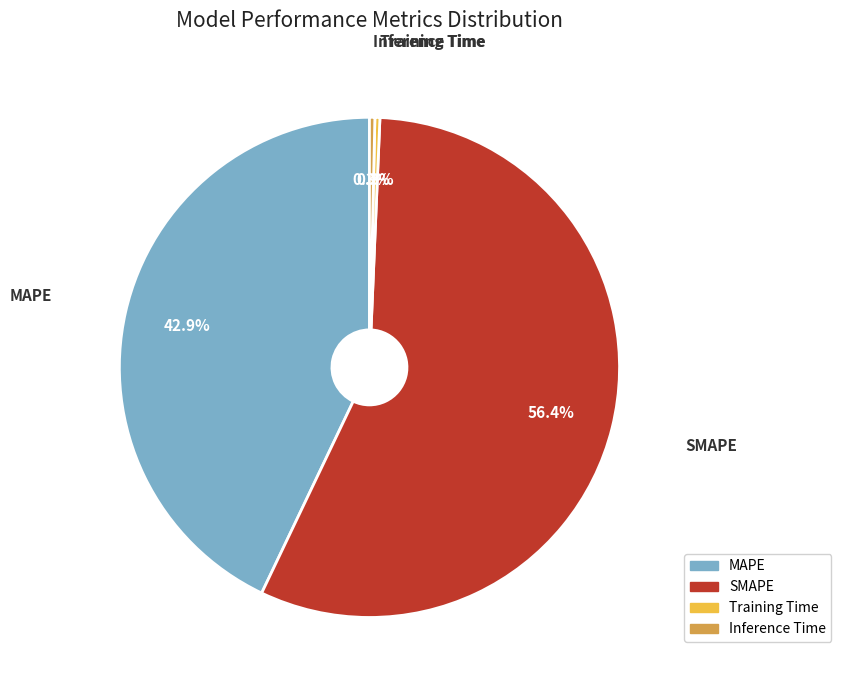

To the nearest percent, what portion does SMAPE represent?

56%